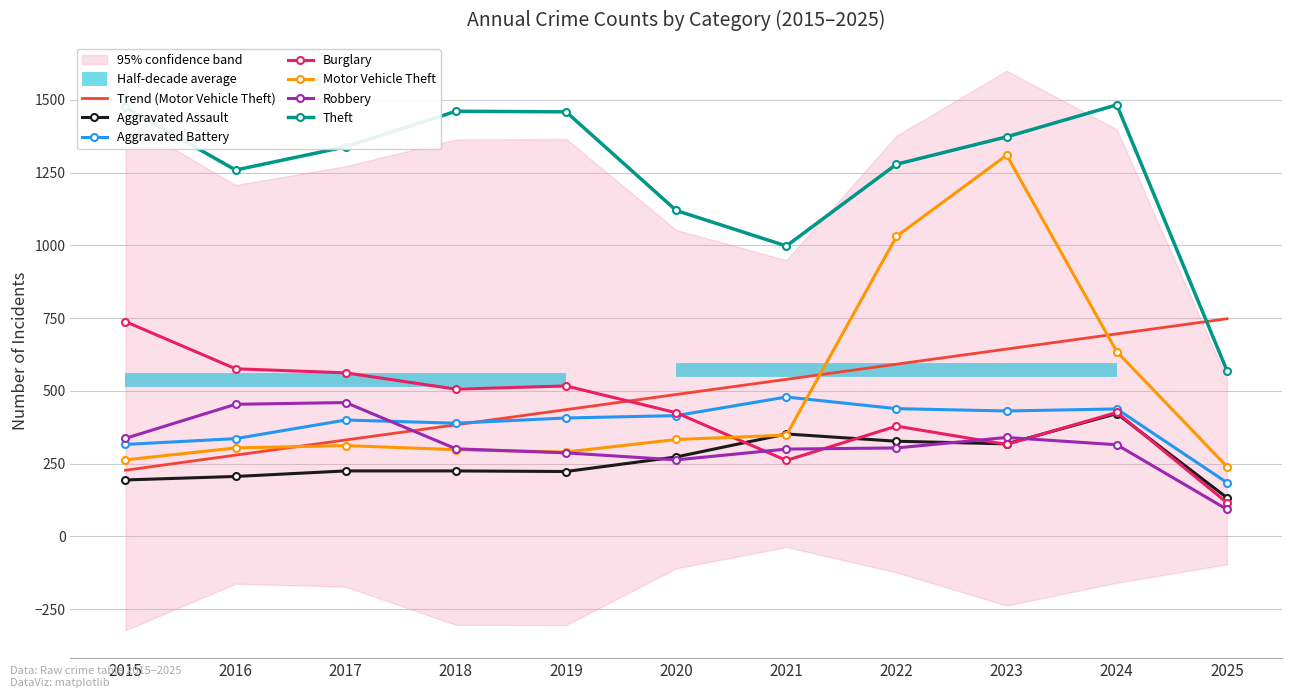

Rank the series at 2022 from highest to lowest value.

Theft, Motor Vehicle Theft, Aggravated Battery, Burglary, Aggravated Assault, Robbery